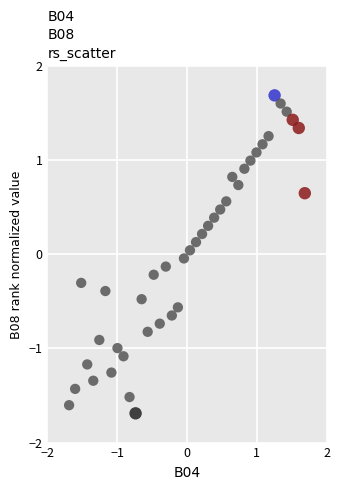

What is the range of Y values (max minus min)?

3.4